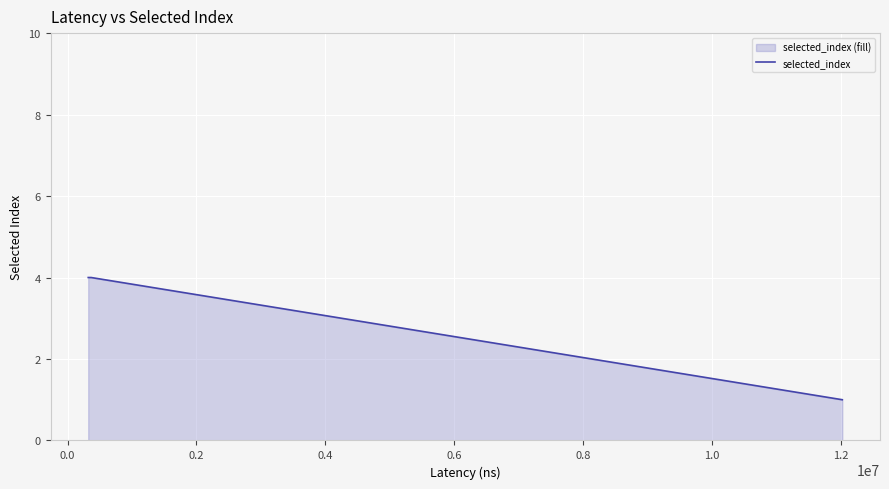

Count the number of data series in this chart.

1